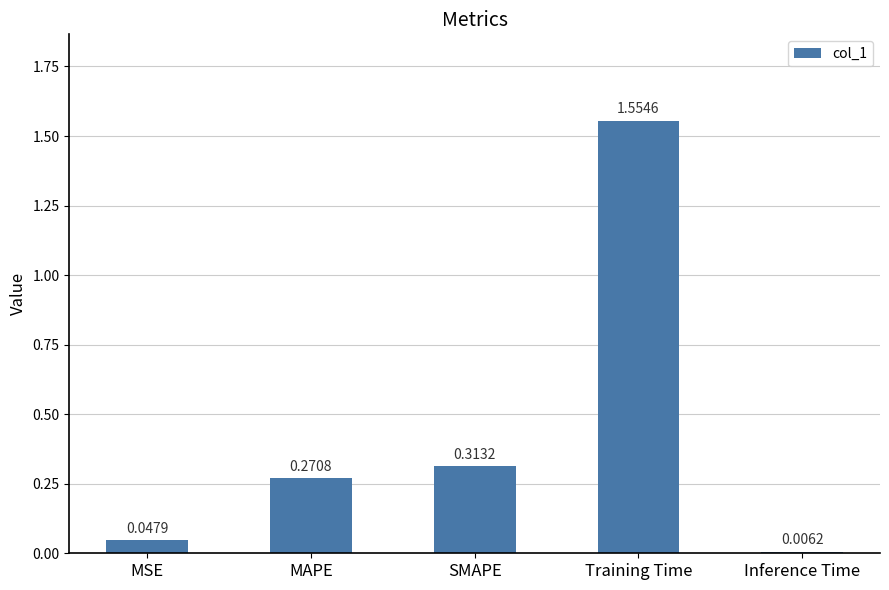

What is the change in value from Training Time to Inference Time?

-1.5